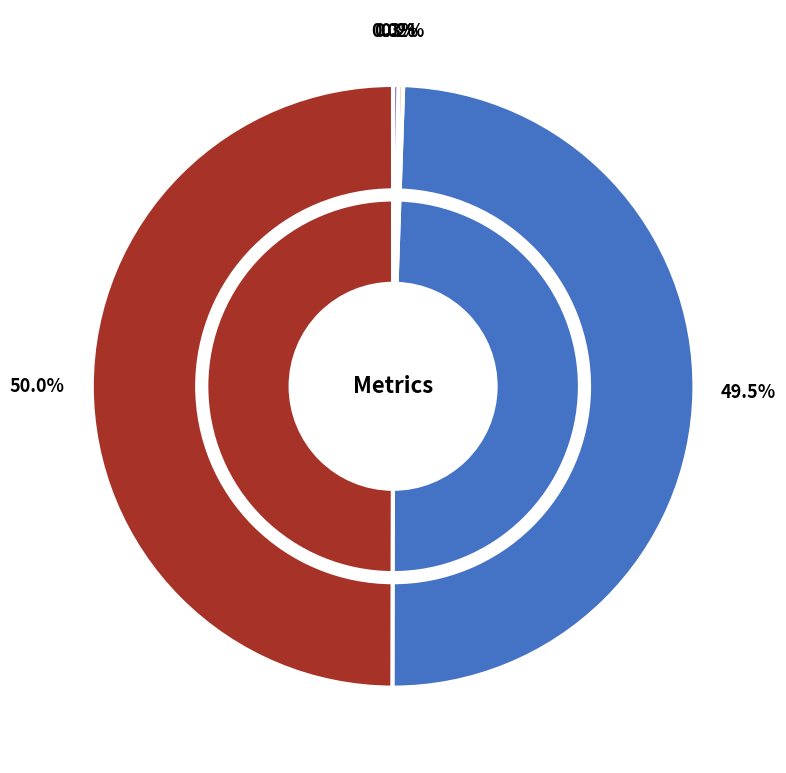

To the nearest percent, what portion does MAPE represent?

50%